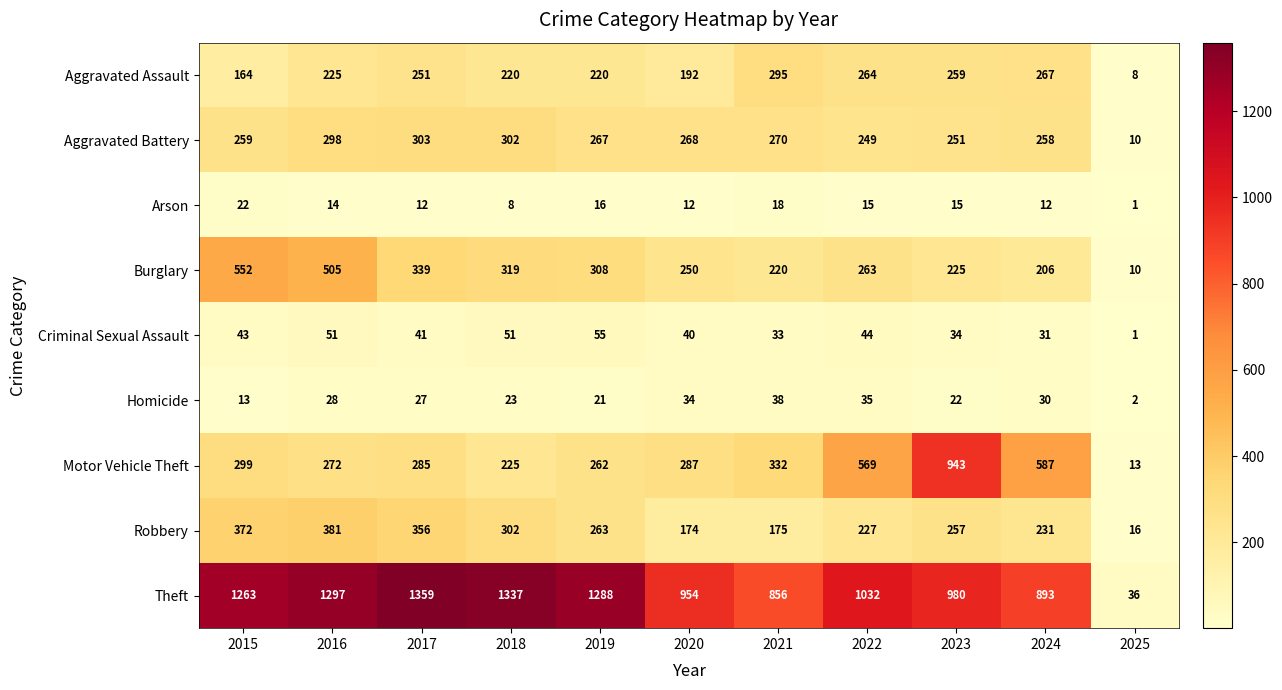

At which category is the sum across all series the highest?

2016